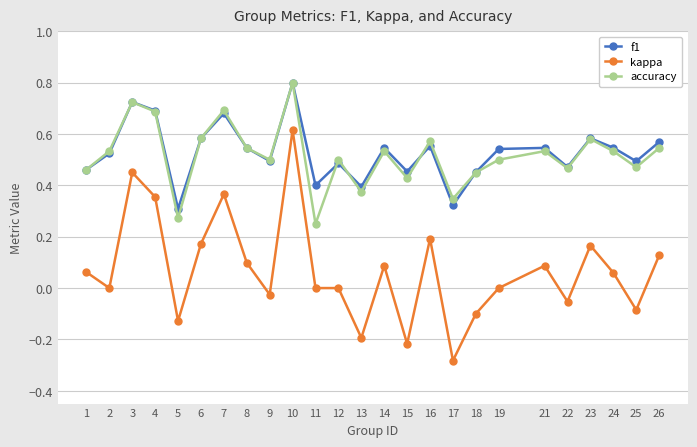

True or false: kappa and accuracy intersect in this chart.

False